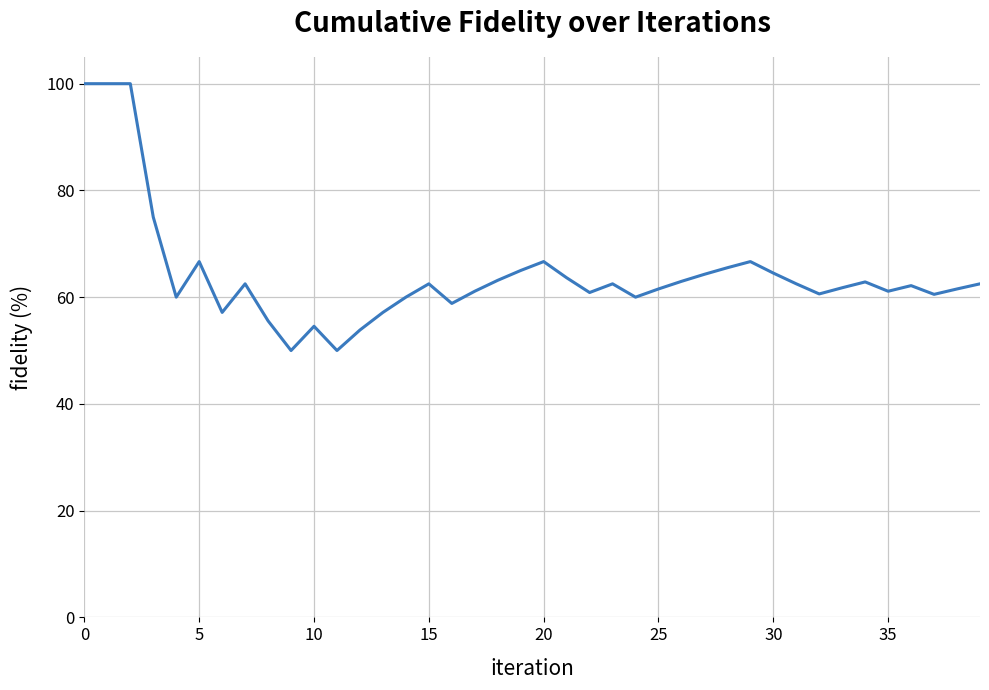

What is the difference between the maximum and minimum values?

50.0